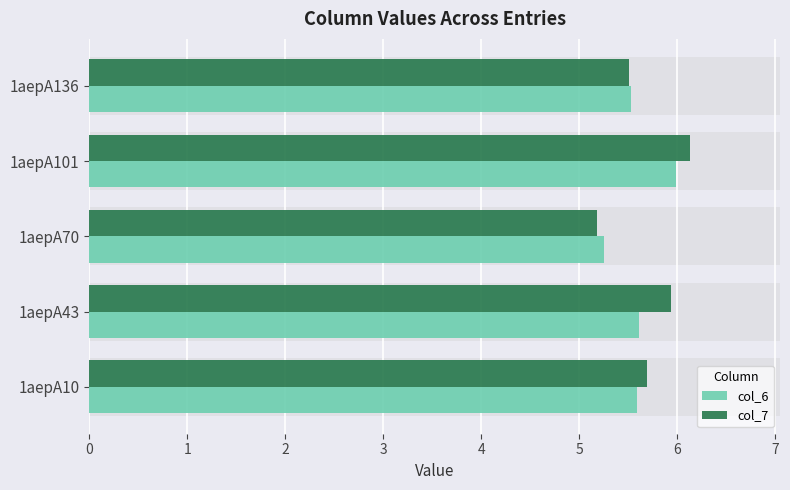

How many bars are there in total?

10